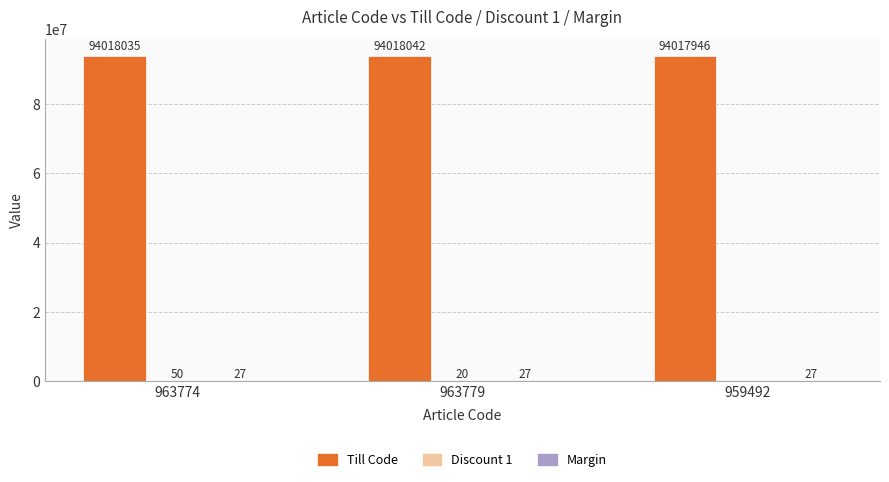

How many series are shown in this chart?

3